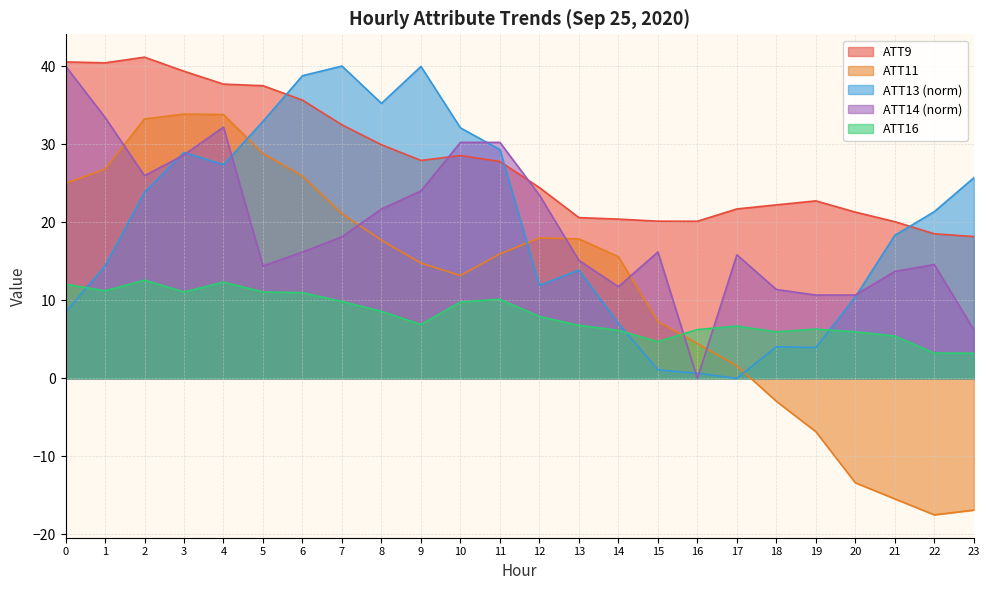

Which has a higher value, 1 or 10?

1